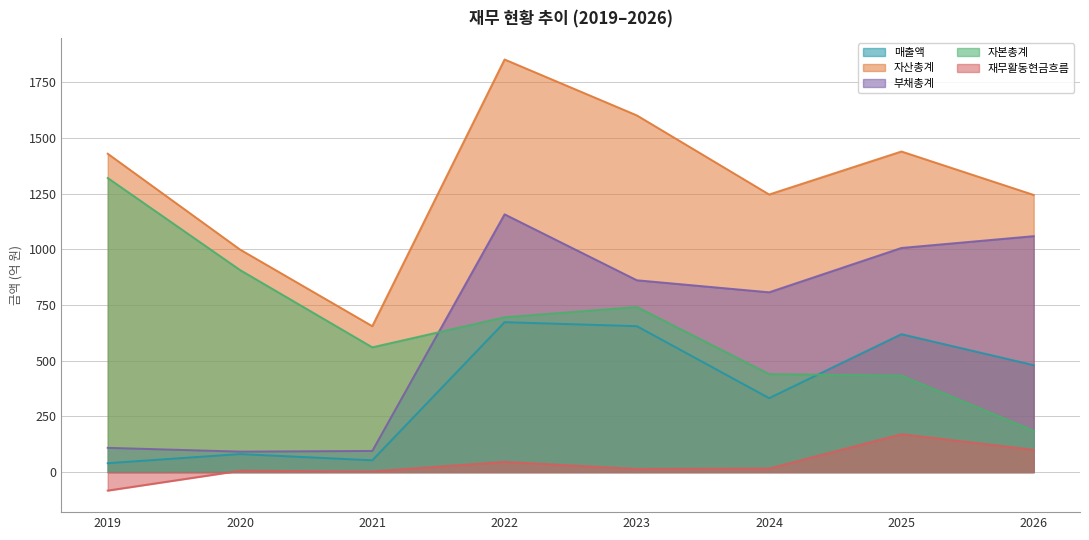

At which category does 재무활동현금흐름 reach its first local valley?

2021